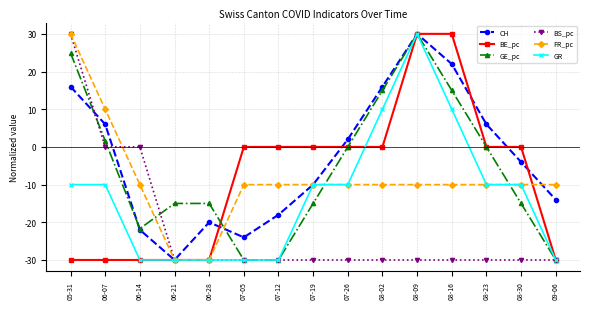

What is the minimum value for GE_pc?

-30.0